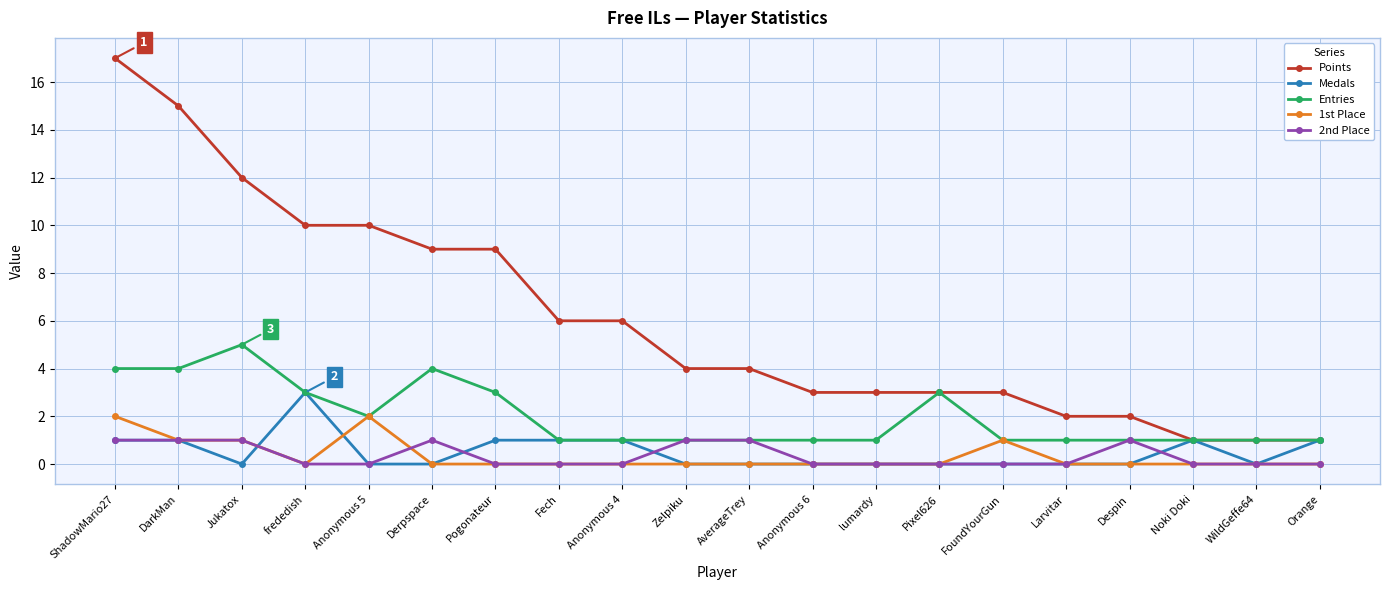

True or false: Points and 1st Place intersect in this chart.

False